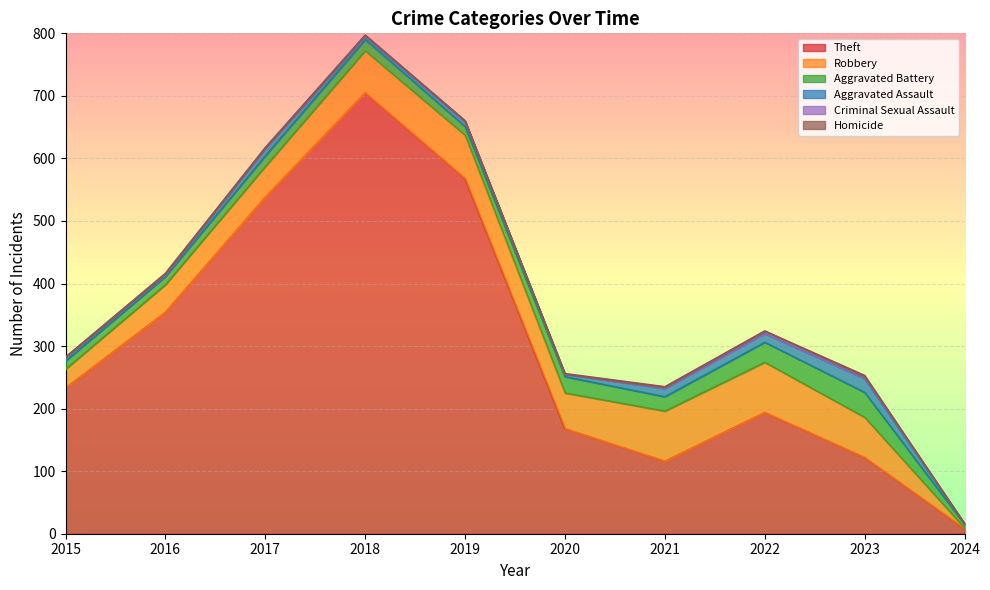

The Aggravated Battery series shows 6 at 2024. True or false?

True